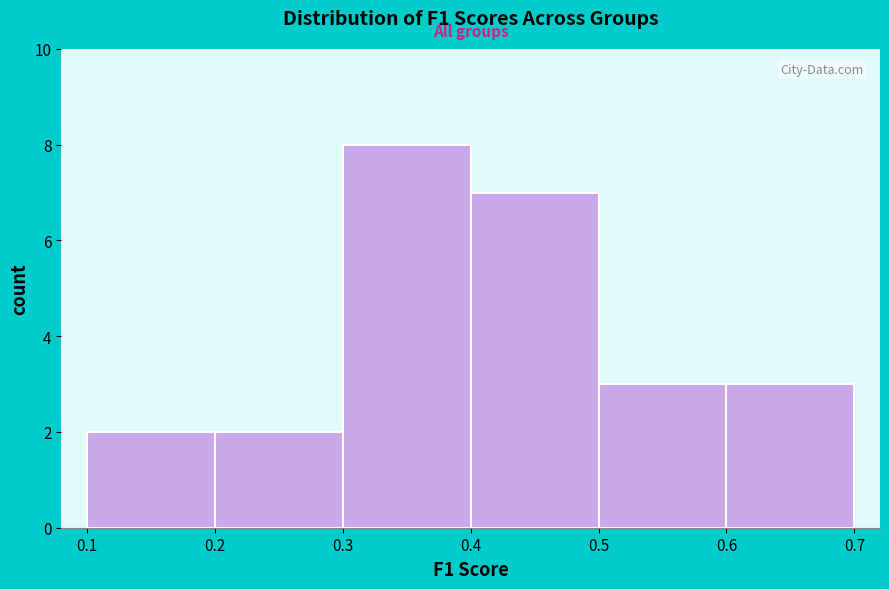

Reading left to right, list every bar in this chart as the range it spans on the x-axis followed by its height. The values are not printed on the chart, so give them approximately, as read against the axis.

0.1 to 0.2: 2
0.2 to 0.3: 2
0.3 to 0.4: 8
0.4 to 0.5: 7
0.5 to 0.6: 3
0.6 to 0.7: 3